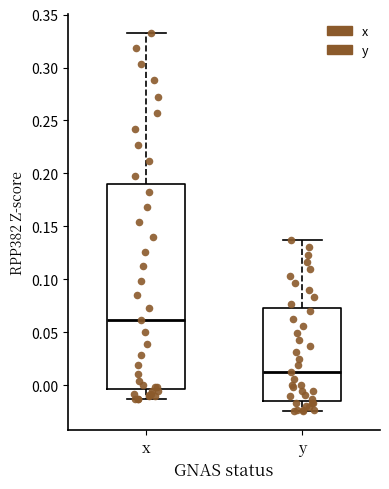

Comparing the boxes themselves (not the whiskers), which one is the tallest?

x